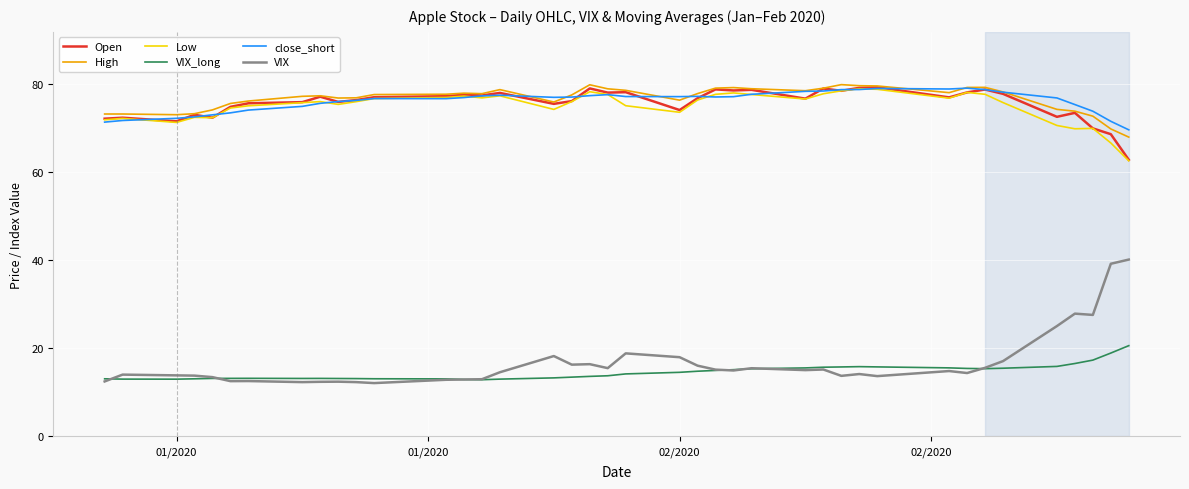

True or false: VIX and VIX_long cross at least once.

True